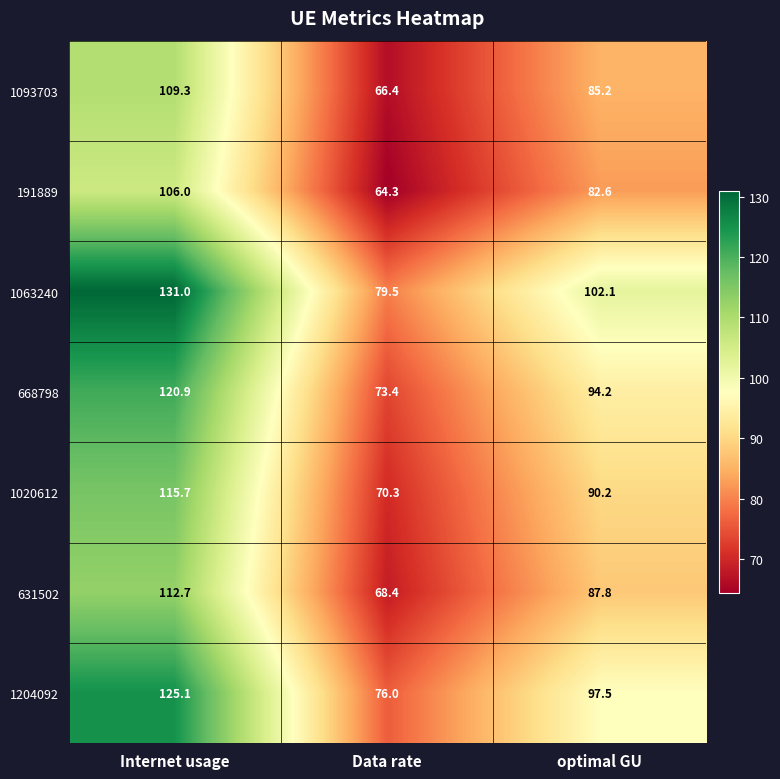

How many distinct data groups are displayed?

7